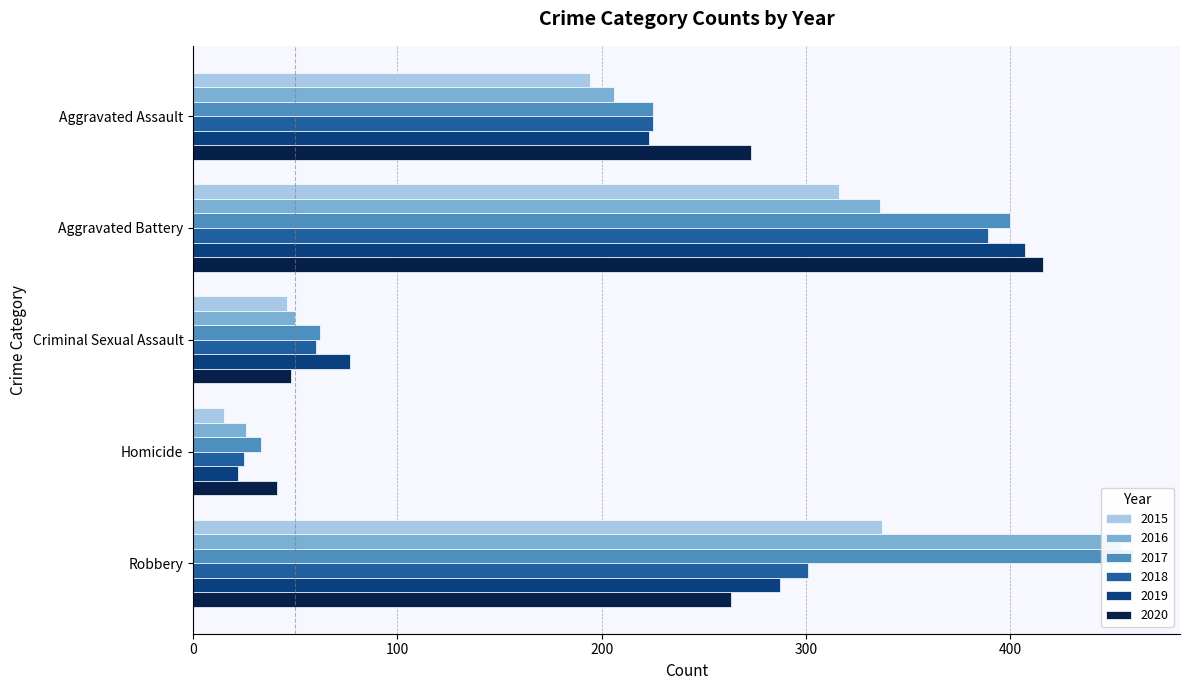

What is the sum of all 2018 values?

1000